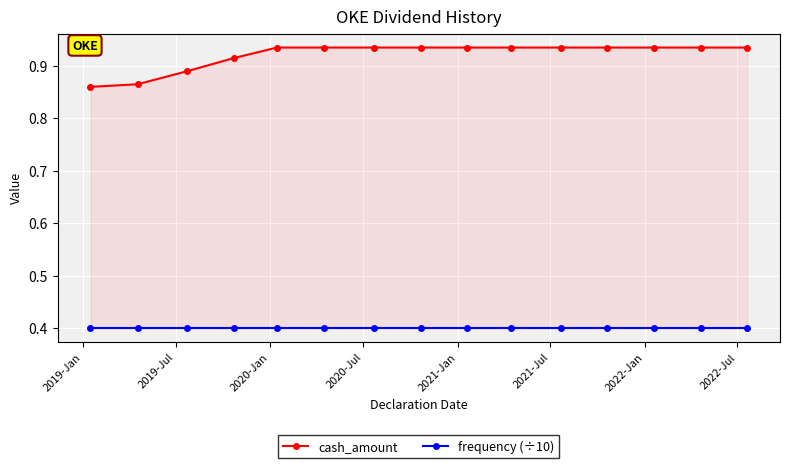

How many lines are shown in the chart?

2